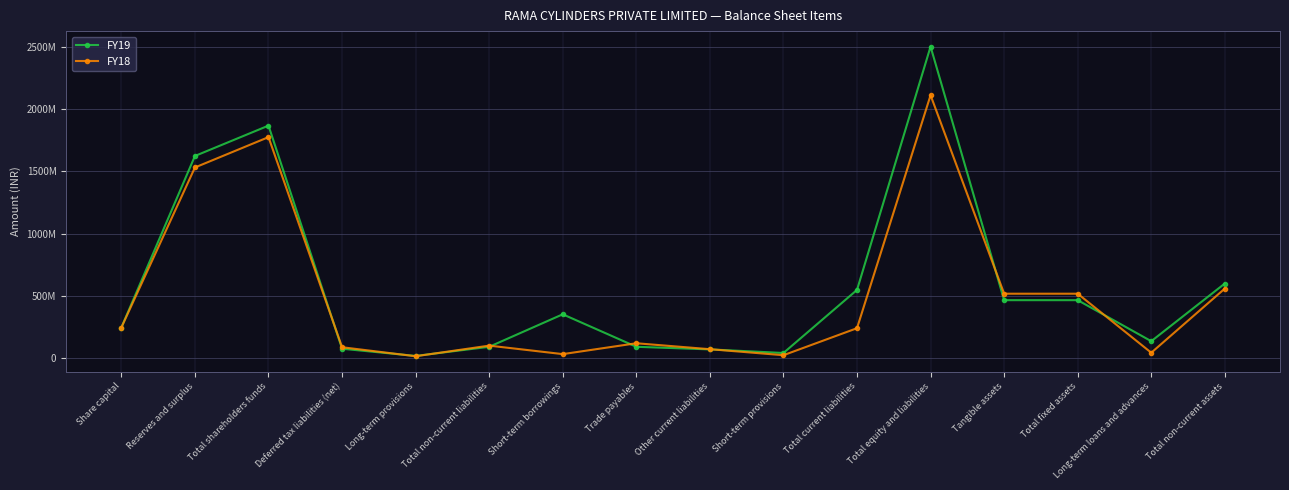

In FY19, how many points are lower than both neighbors (excluding endpoints)?

3